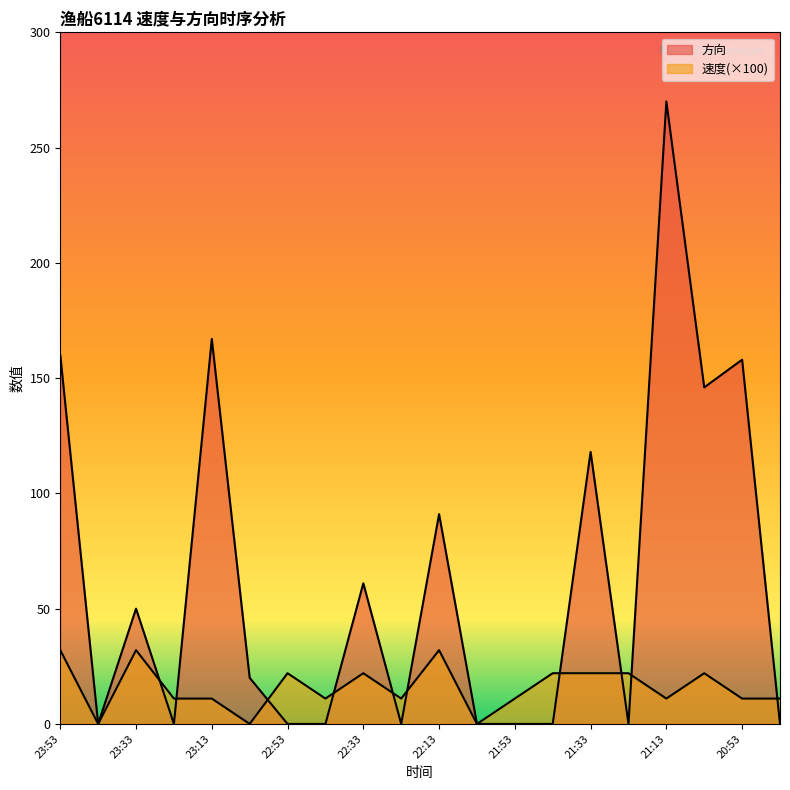

Rank the series at 20:43 from highest to lowest value.

速度, 方向